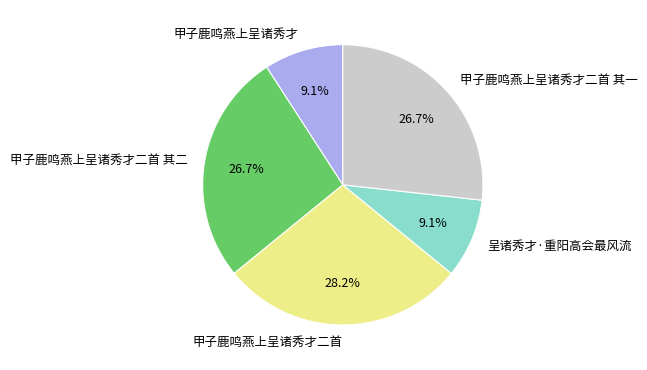

How many slices are in this pie chart?

5